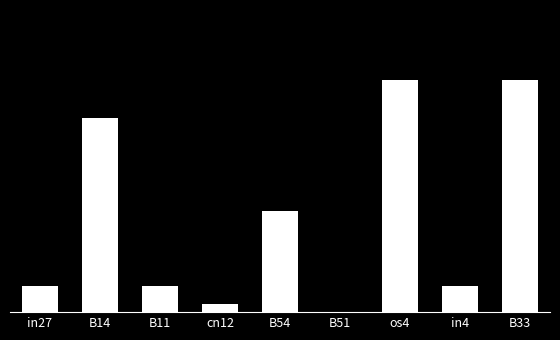

Are the bars horizontal?

No